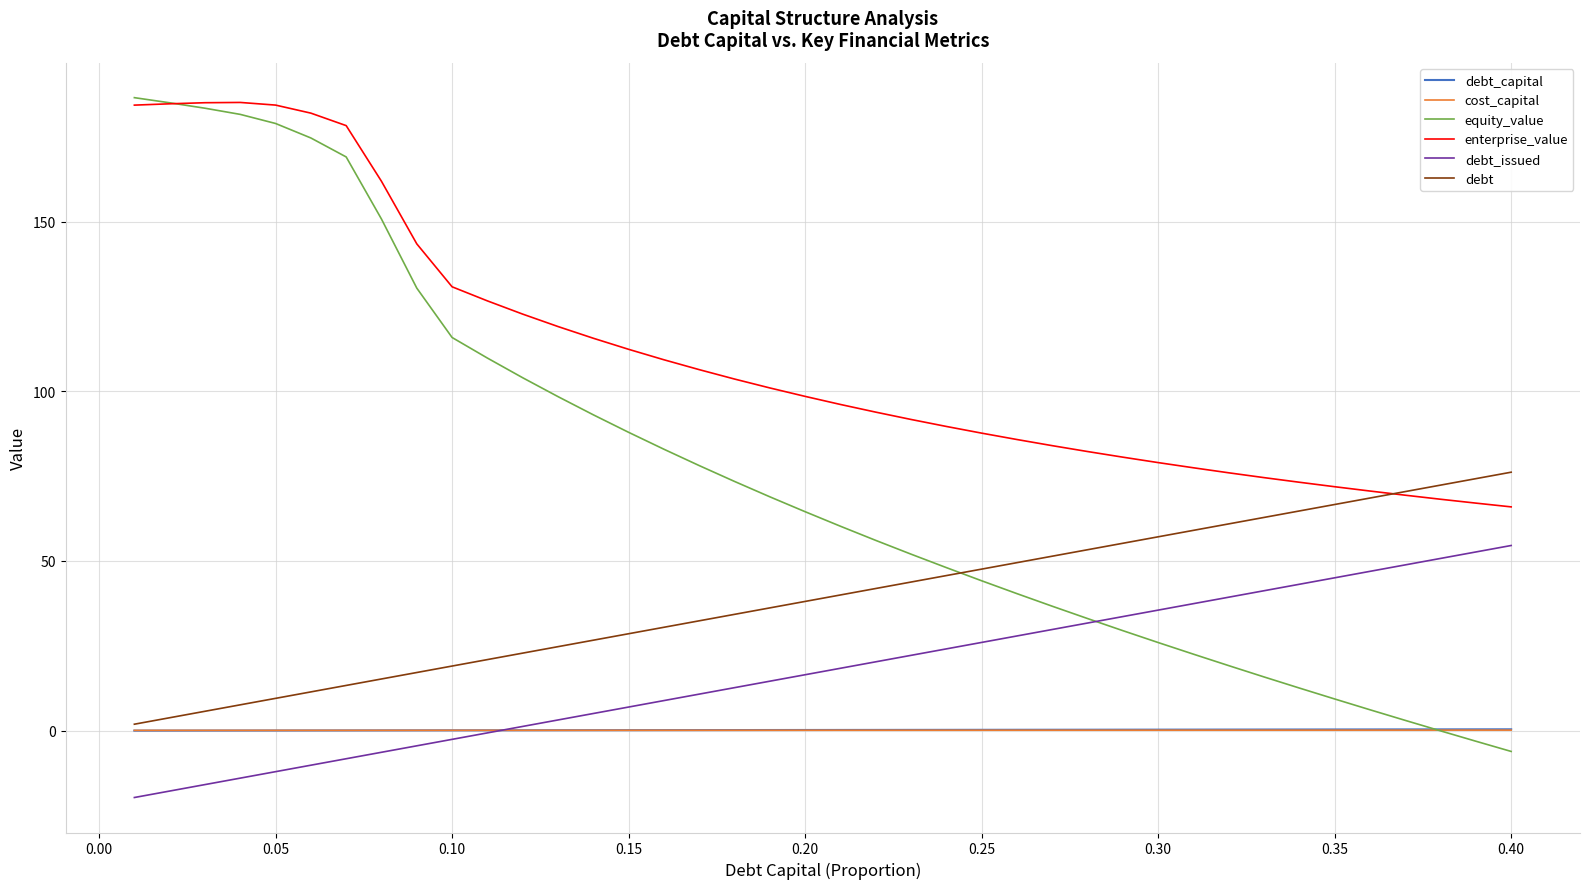

What are all the series names shown in the legend?

debt_capital, cost_capital, equity_value, enterprise_value, debt_issued, debt